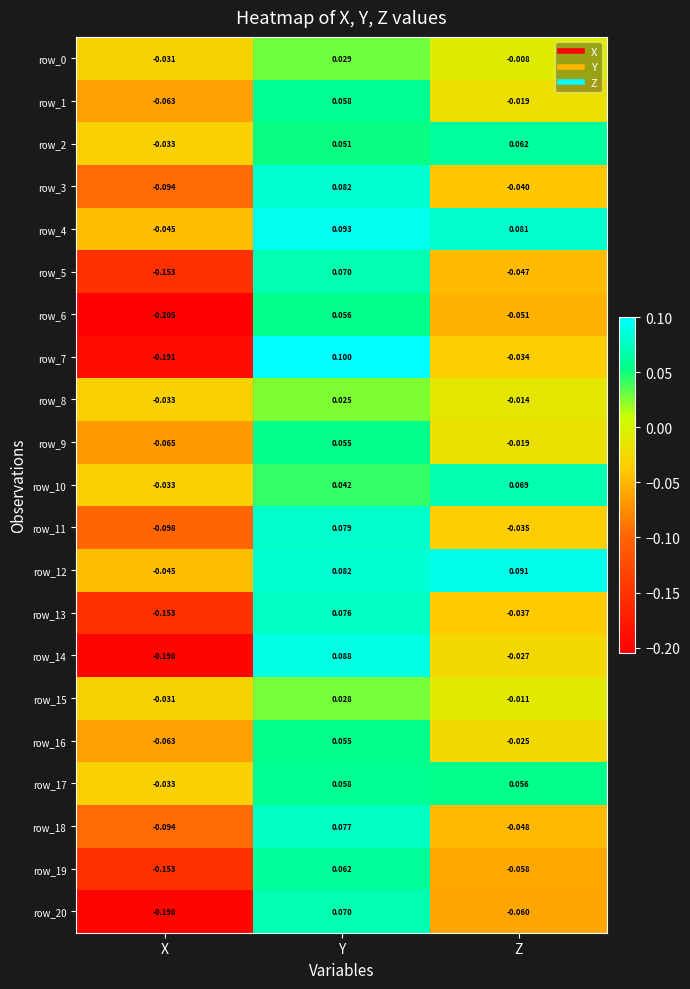

Which category has the lowest value across all series?

X